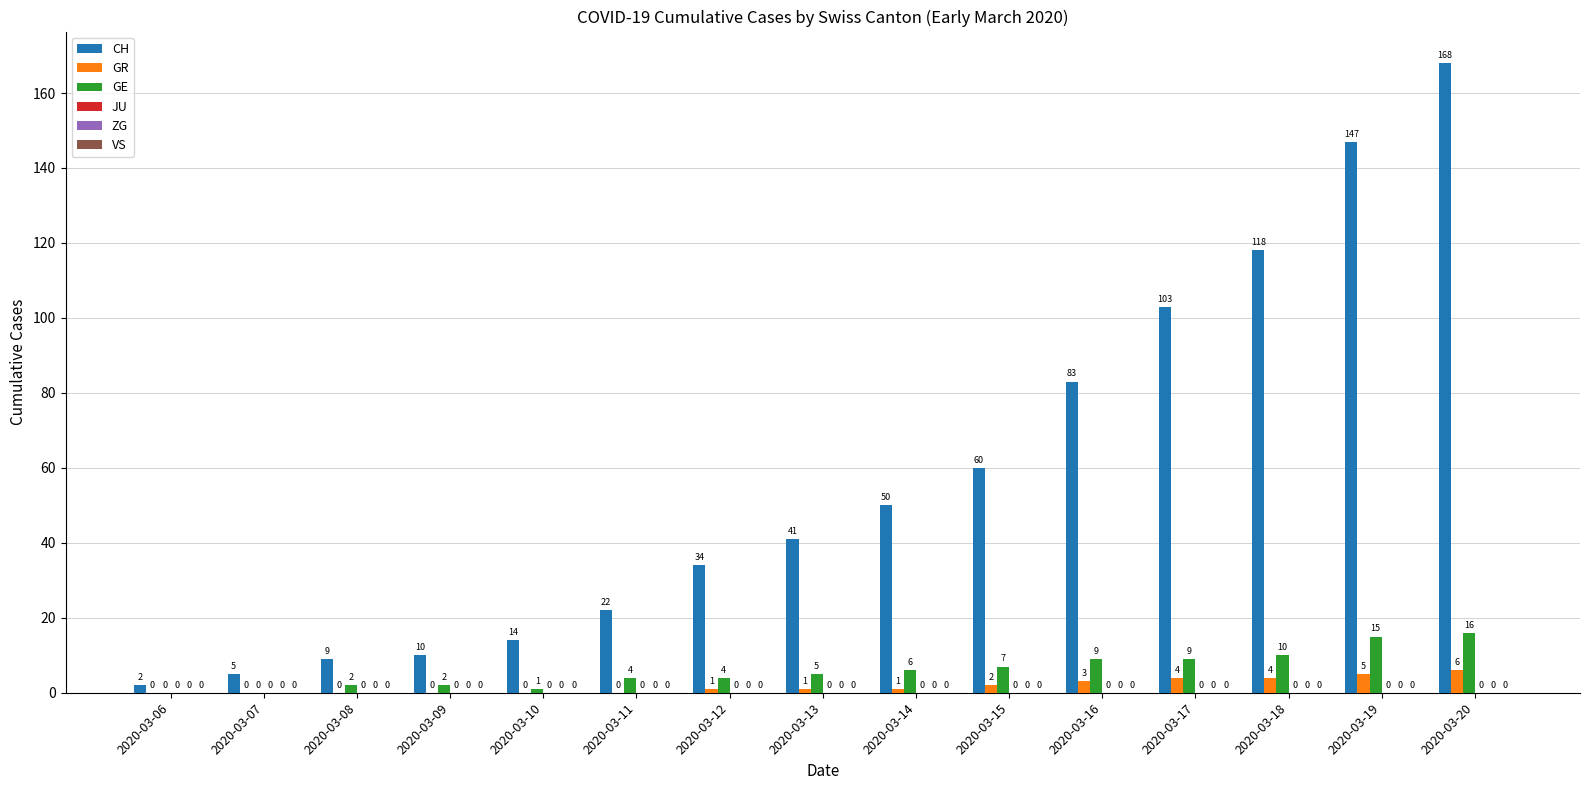

Where is GE nearest to the value 8?

2020-03-15